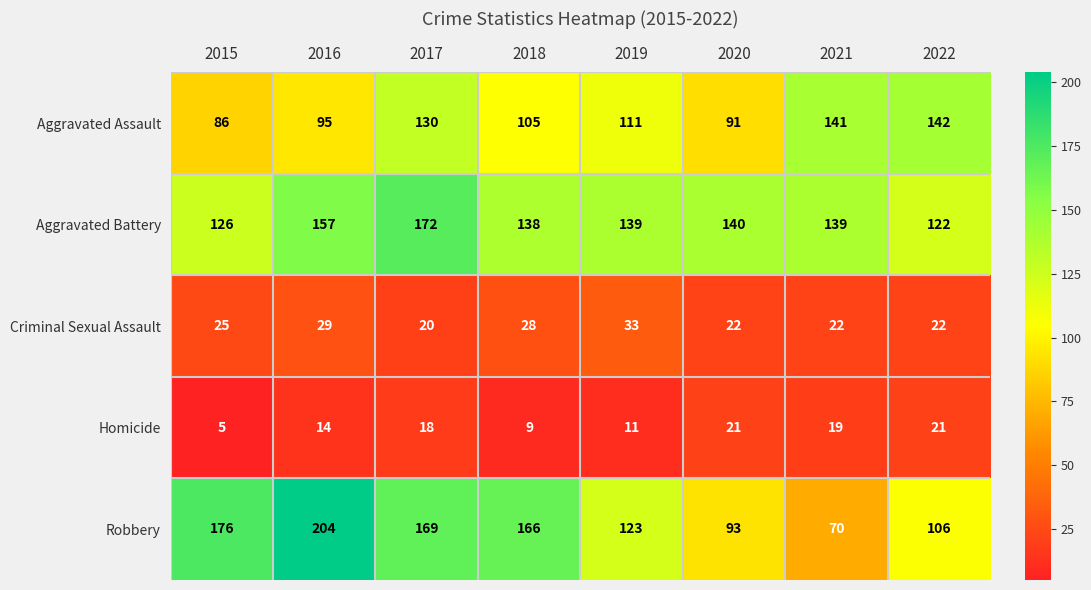

How many Homicide values are between 11 and 21?

6